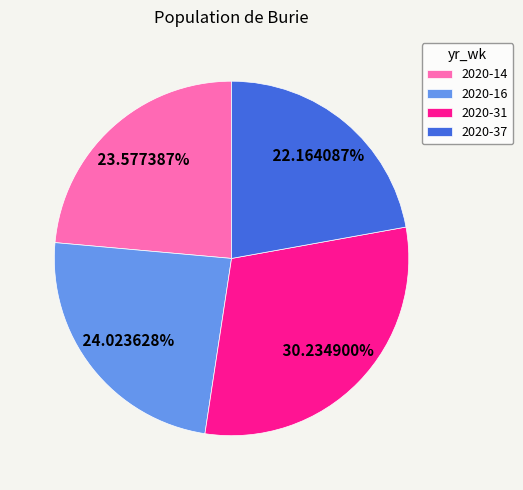

How many segments does this pie chart have?

4